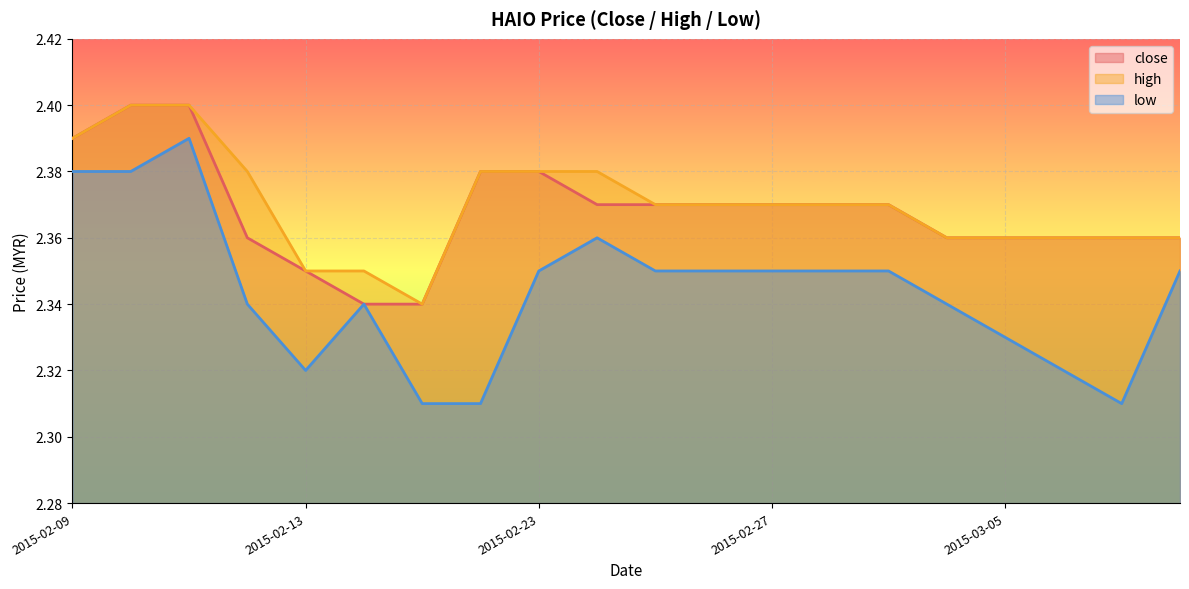

Which series has the largest total across all categories?

high